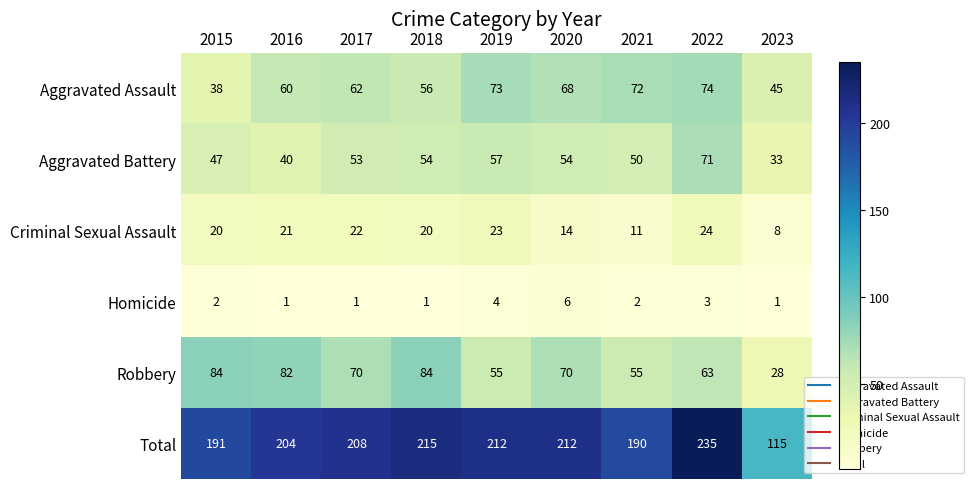

Which category has the lowest value in the Criminal Sexual Assault series?

2023